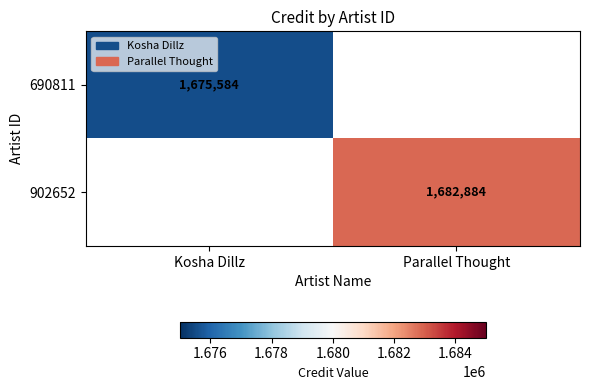

What value does the 690811 series have at Kosha Dillz?

1675584.0